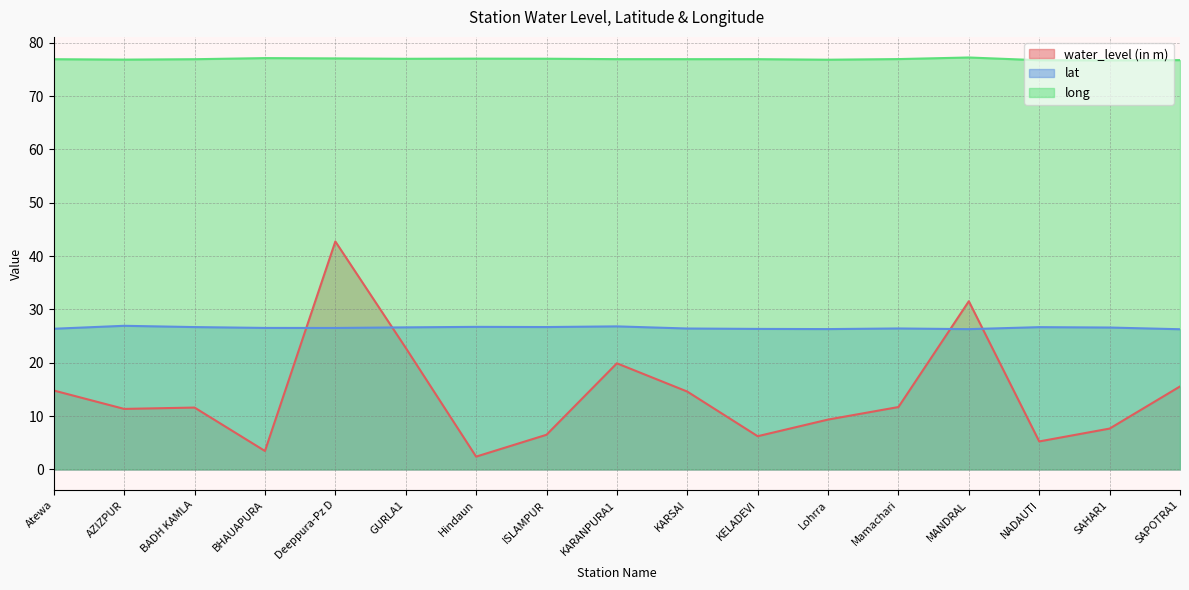

Reading left to right, list all the values displayed in this chart.

water_level (in m): Atewa=14.8	AZIZPUR=11.3	BADH KAMLA=11.6	BHAUAPURA=3.5	Deeppura-Pz D=42.8	GURLA1=22.8	Hindaun=2.4	ISLAMPUR=6.5	KARANPURA1=19.9	KARSAI=14.6	KELADEVI=6.2	Lohrra=9.3	Mamachari=11.7	MANDRAL=31.5	NADAUTI=5.2	SAHAR1=7.7	SAPOTRA1=15.6
lat: Atewa=26.4	AZIZPUR=26.9	BADH KAMLA=26.7	BHAUAPURA=26.5	Deeppura-Pz D=26.5	GURLA1=26.6	Hindaun=26.7	ISLAMPUR=26.7	KARANPURA1=26.8	KARSAI=26.4	KELADEVI=26.4	Lohrra=26.3	Mamachari=26.4	MANDRAL=26.3	NADAUTI=26.7	SAHAR1=26.6	SAPOTRA1=26.3
long: Atewa=76.9	AZIZPUR=76.8	BADH KAMLA=76.9	BHAUAPURA=77.1	Deeppura-Pz D=77.1	GURLA1=77.0	Hindaun=77.0	ISLAMPUR=77.0	KARANPURA1=76.9	KARSAI=76.9	KELADEVI=76.9	Lohrra=76.8	Mamachari=77.0	MANDRAL=77.2	NADAUTI=76.7	SAHAR1=76.7	SAPOTRA1=76.8